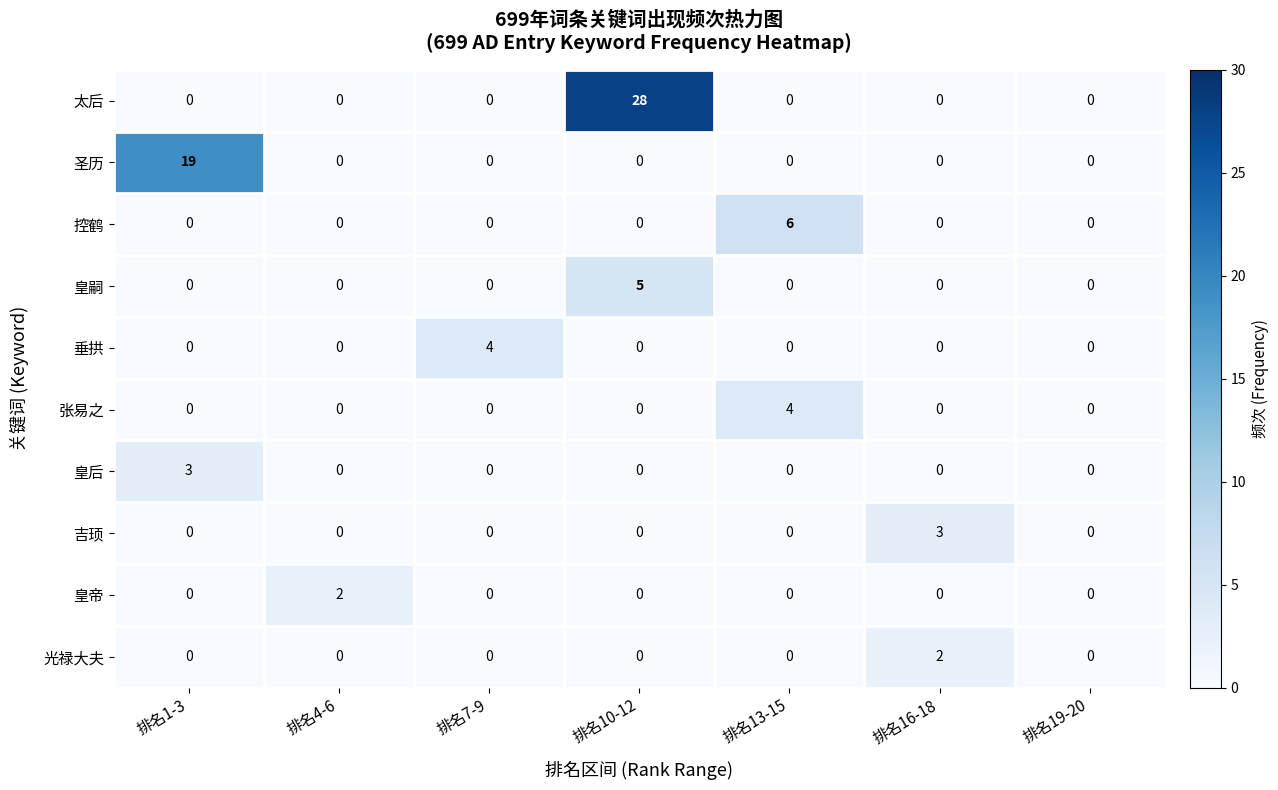

Which series has the widest spread of values?

太后